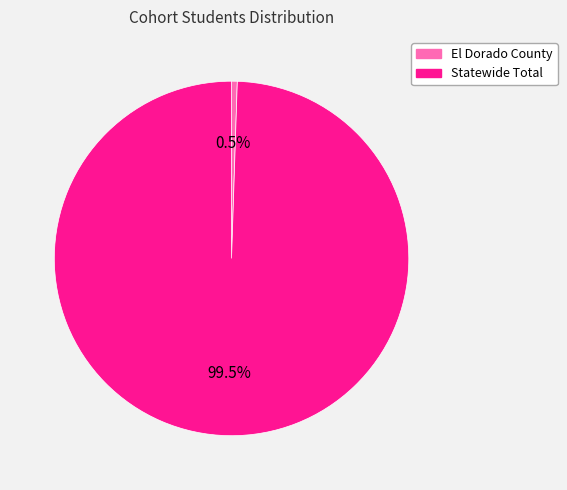

What is the smallest slice in the pie chart?

El Dorado County